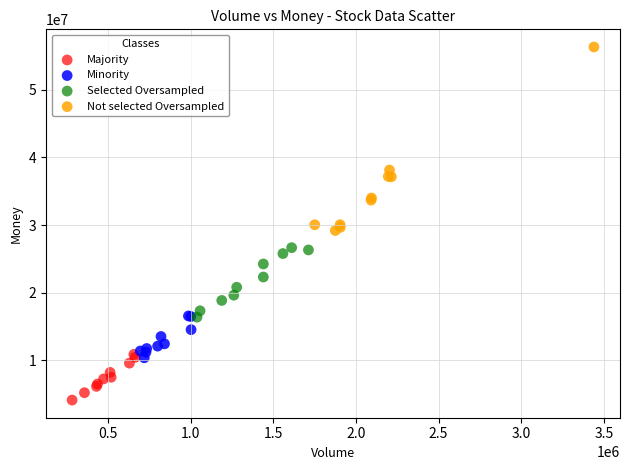

Which series has the widest spread of Y values?

Not selected Oversampled